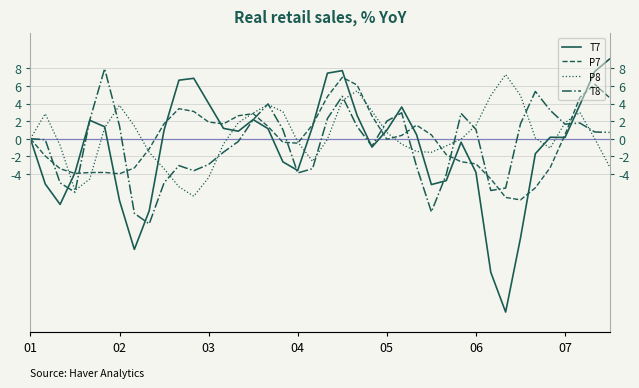

True or false: T7 has more than 0 points higher than both neighbors.

True